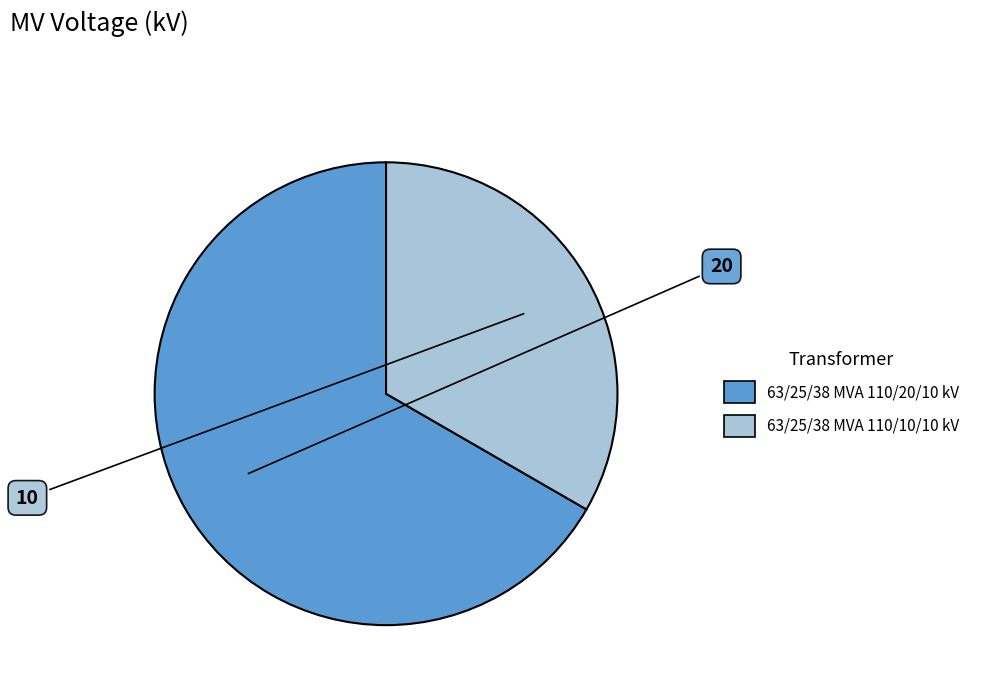

Is the sum of 63/25/38 MVA 110/20/10 kV and 63/25/38 MVA 110/10/10 kV greater than half?

Yes